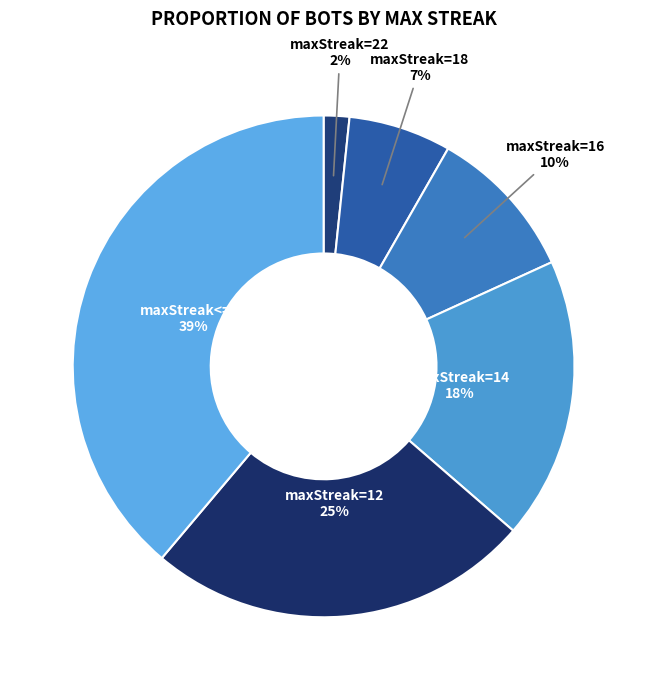

Rank the categories by value from highest to lowest.

maxStreak<=10, maxStreak=12, maxStreak=14, maxStreak=16, maxStreak=18, maxStreak=22